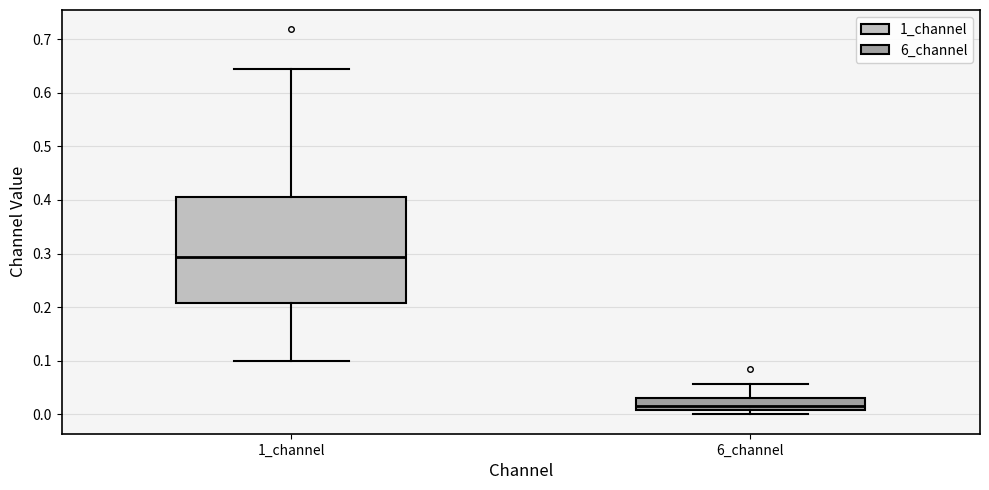

Which box is the tallest, from its lower edge to its upper edge?

1_channel